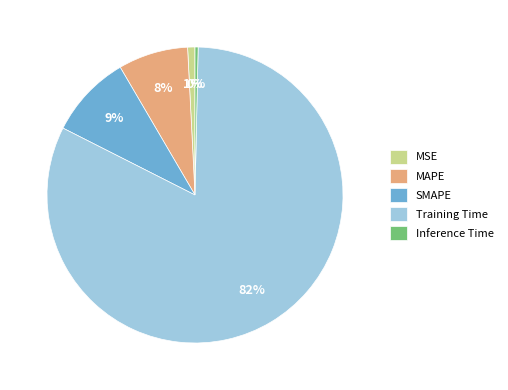

To the nearest percent, what is the difference between the SMAPE and Training Time slice percentages?

73%